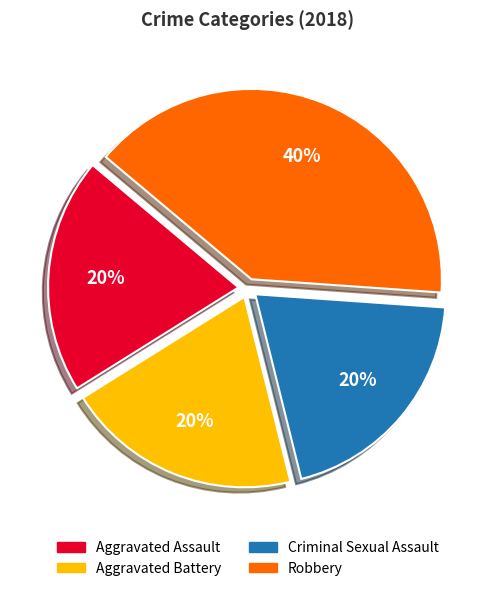

To the nearest percent, what is the combined percentage of Criminal Sexual Assault and Aggravated Battery?

40%